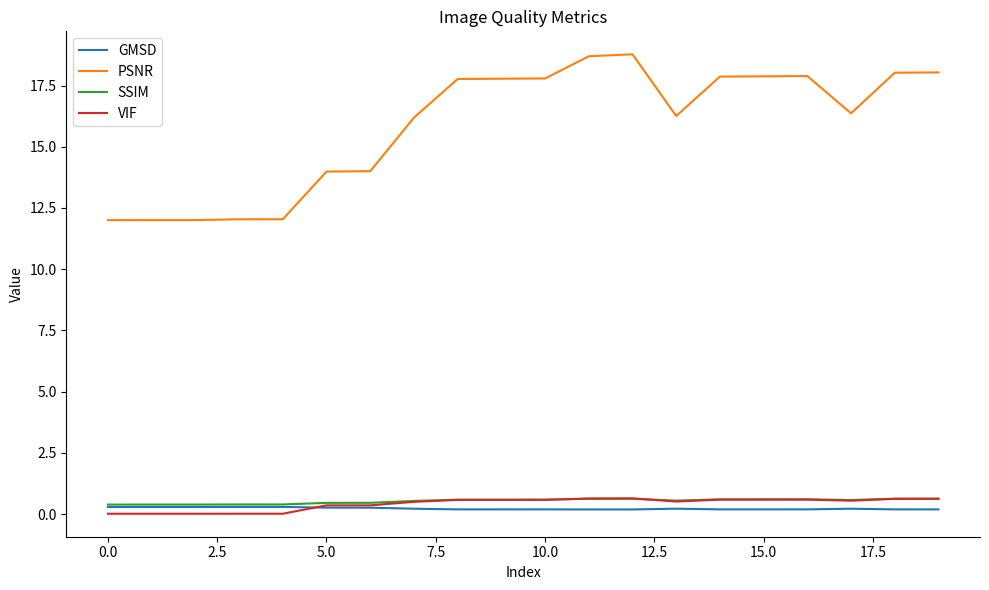

True or false: PSNR and SSIM cross at least once.

False